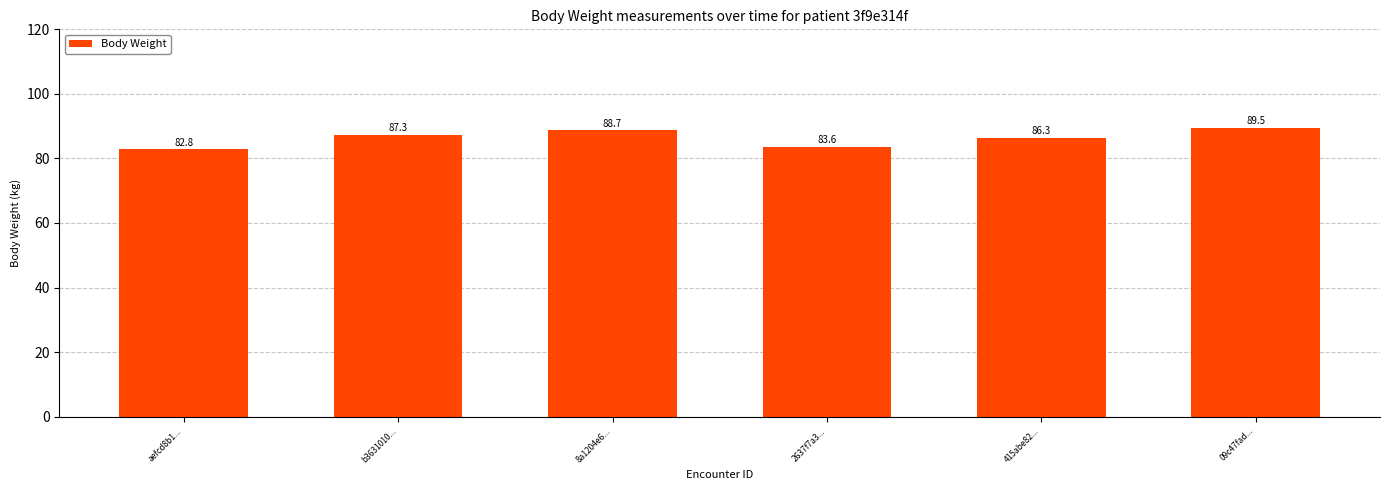

Read the value at 415abe82....

86.3